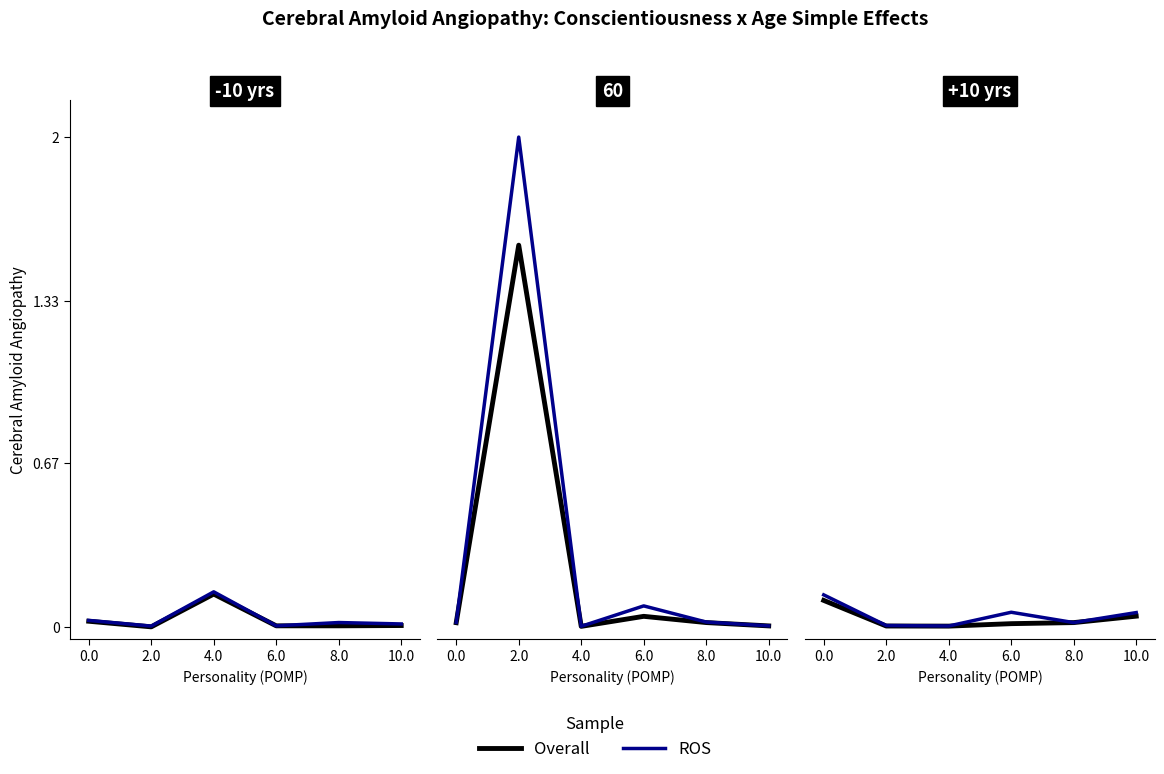

What is the label of the 1st point from the right?

10.0